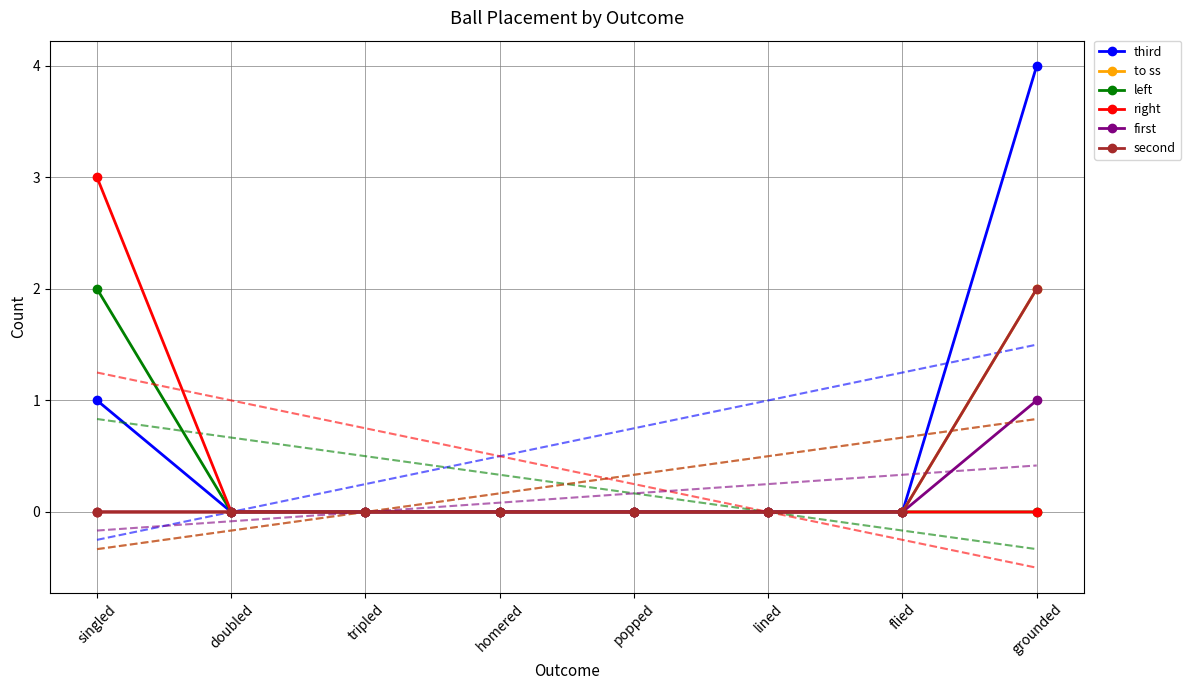

At which label does to ss reach its minimum?

singled